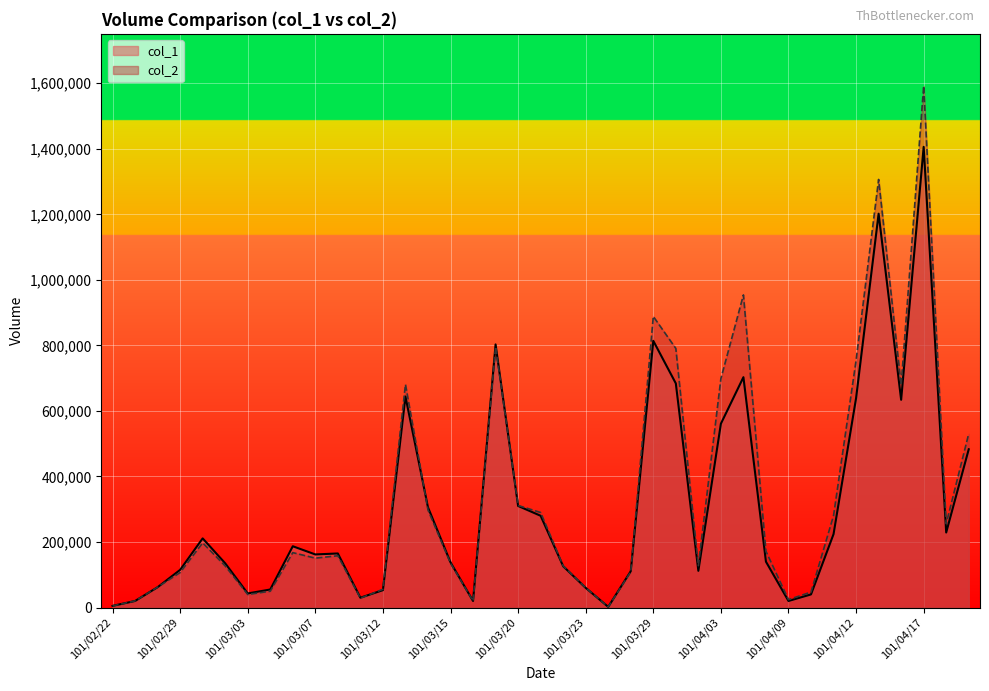

What is the greatest value displayed?

1591720